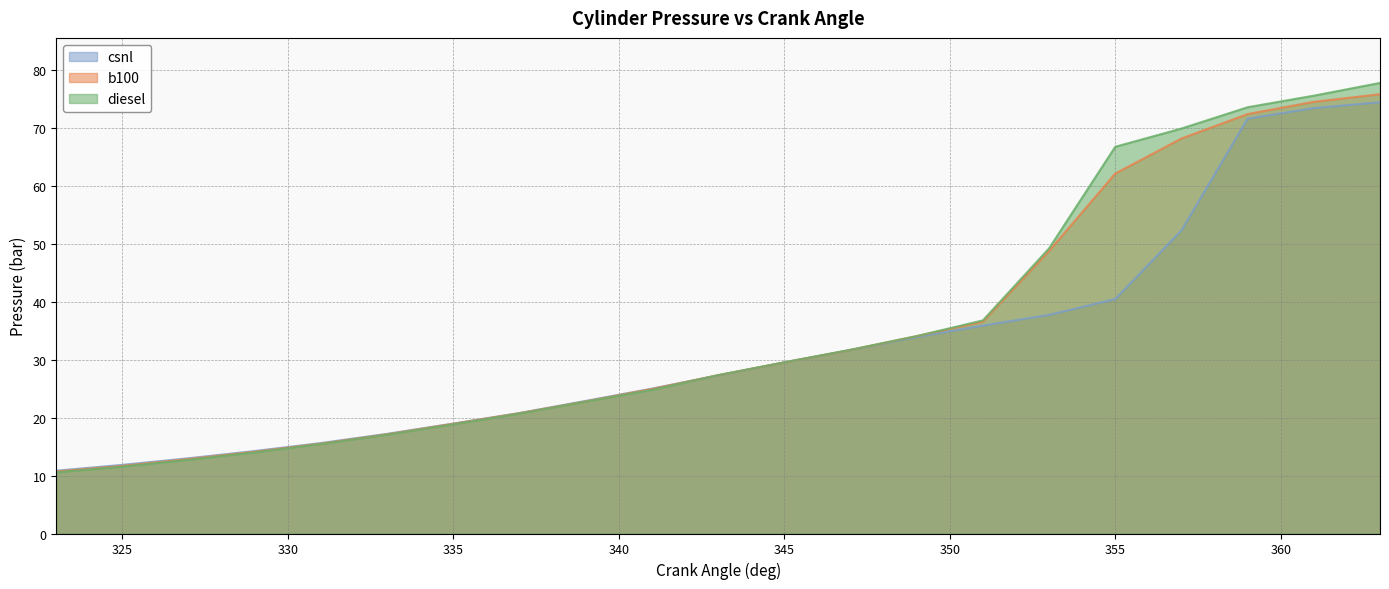

True or false: csnl has a value of 10.8 at 323.

True